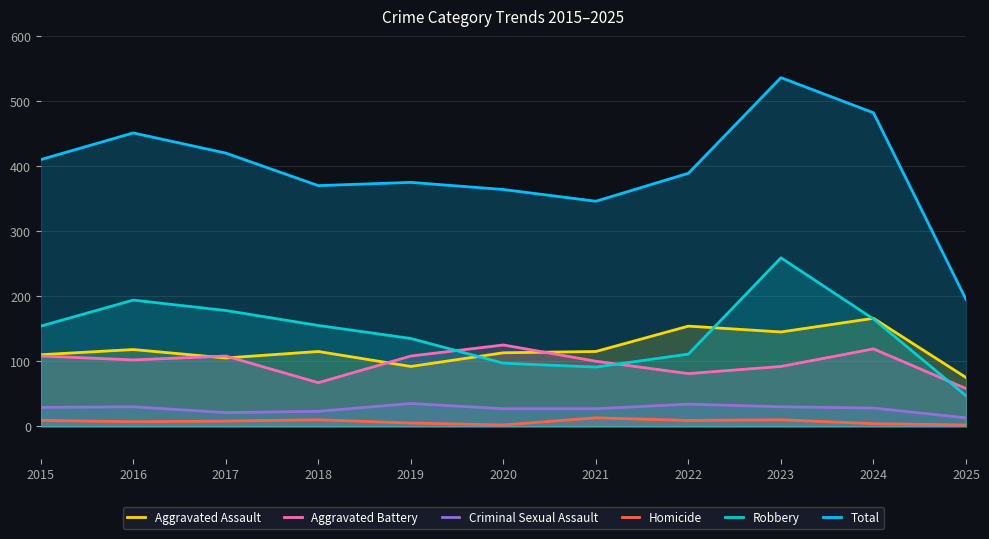

At which category does Total reach its first local peak?

2016